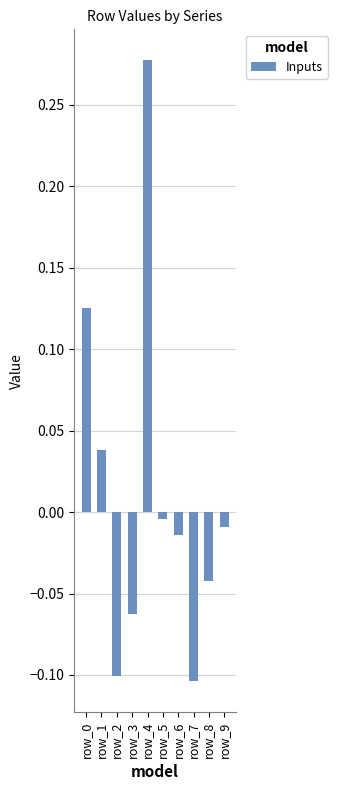

What is the difference between the maximum and minimum values?

0.4